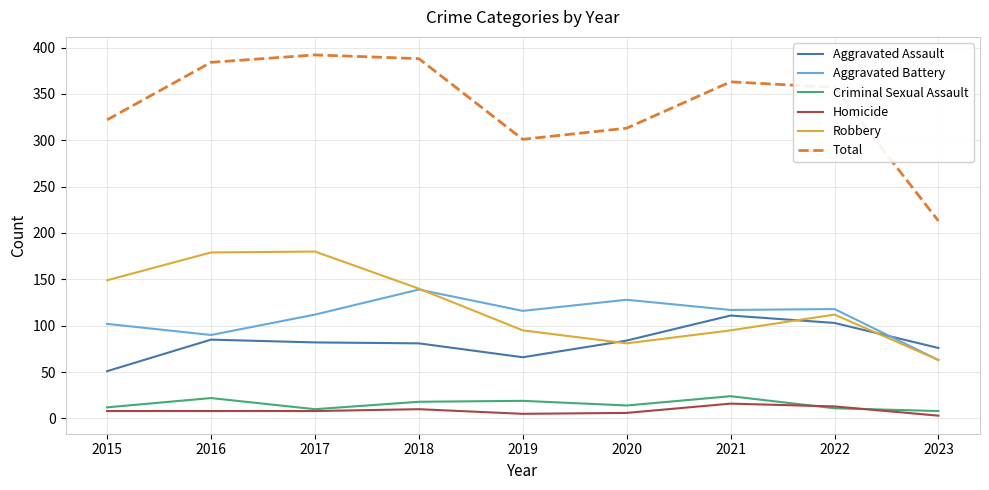

What is the difference between the Total values at 2016 and 2021?

21